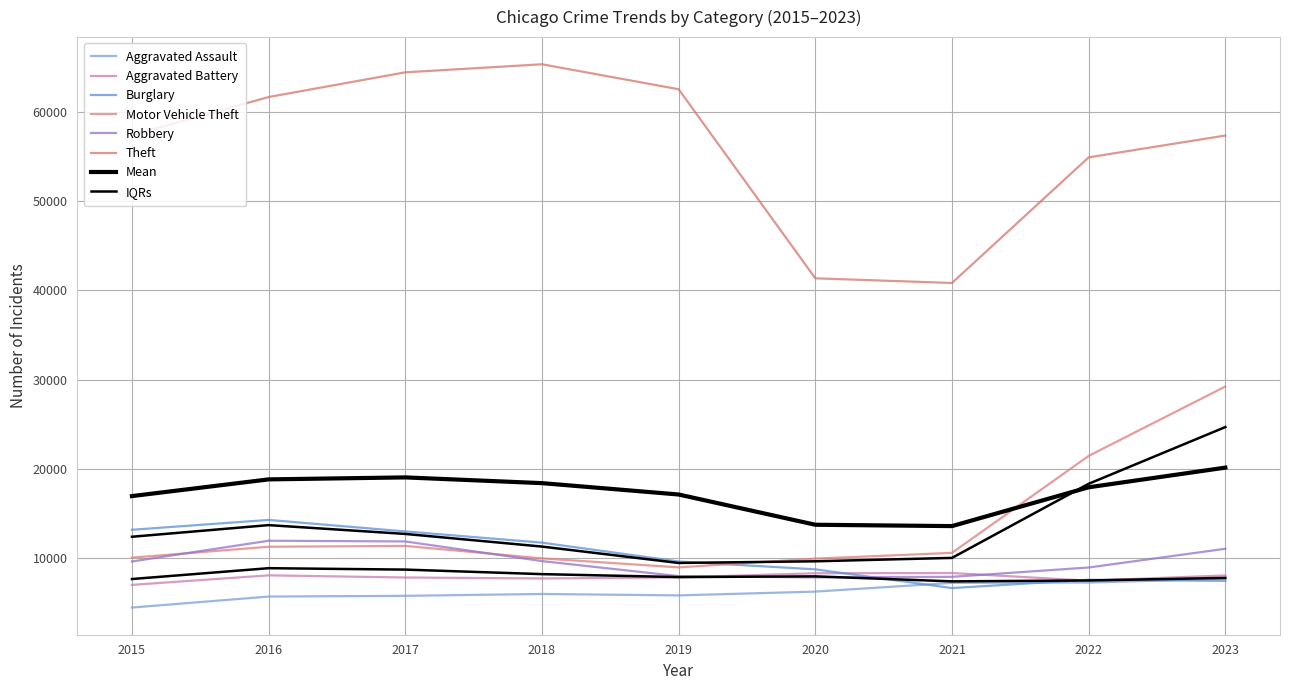

What is the approximate value of Burglary at 2018?

11747